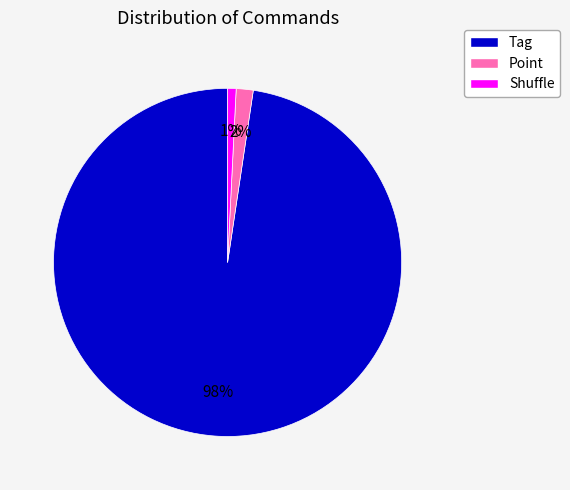

To the nearest percent, what is the average slice percentage?

33%